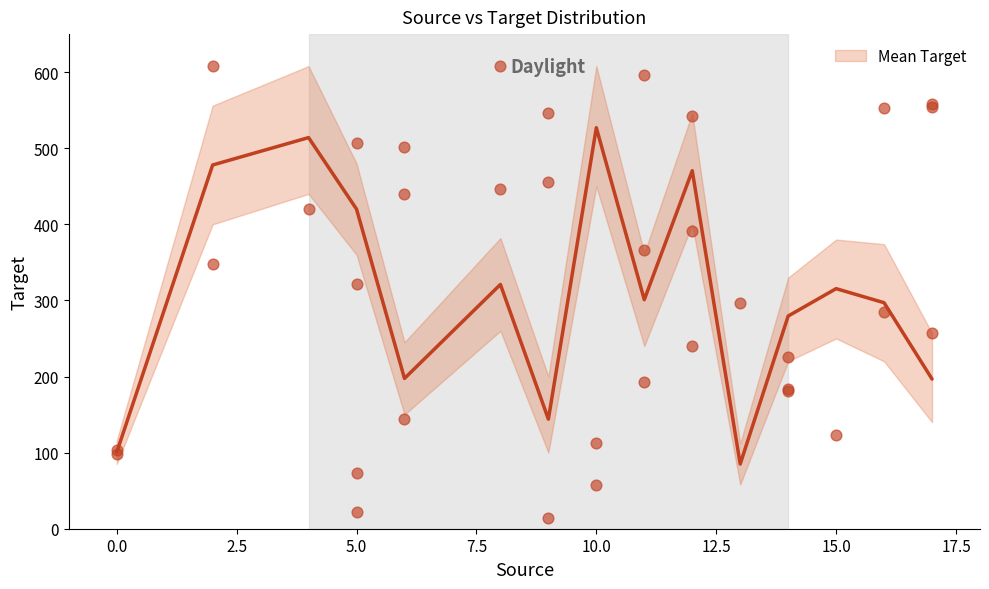

Which series reaches the maximum Y coordinate?

Upper CI